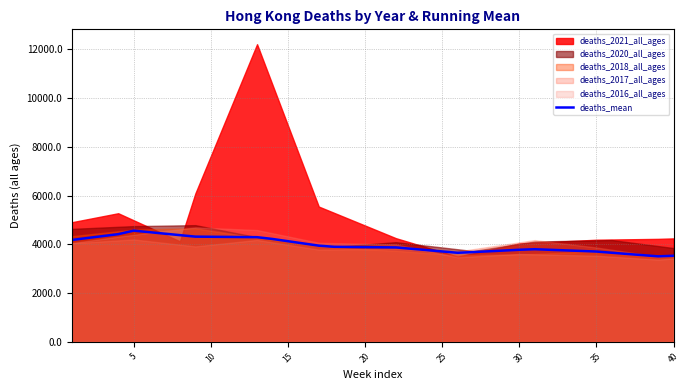

What is the highest value of the deaths_mean series?

4563.5